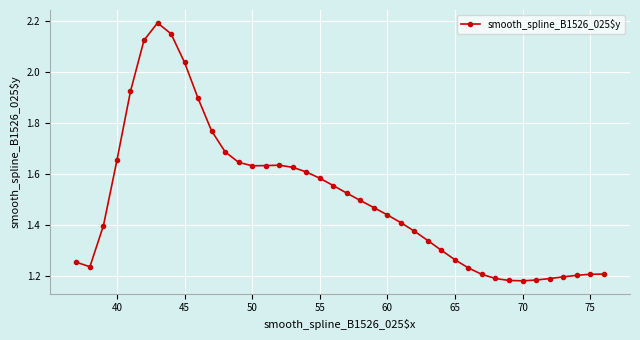

True or false: the data has more than 1 interior local peaks.

True